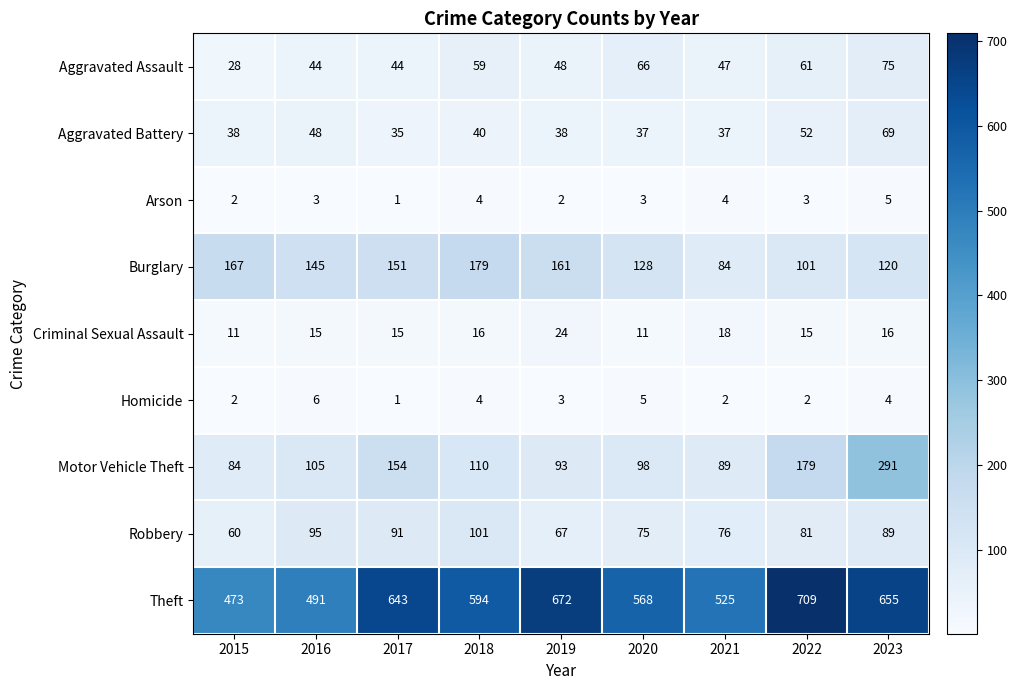

Between 2017 and 2021, which series saw the biggest shift?

Theft